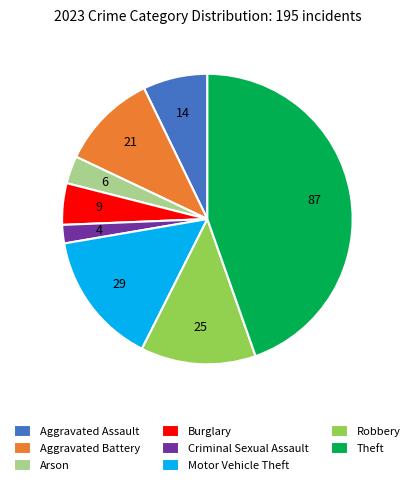

Which has a higher value, Criminal Sexual Assault or Robbery?

Robbery